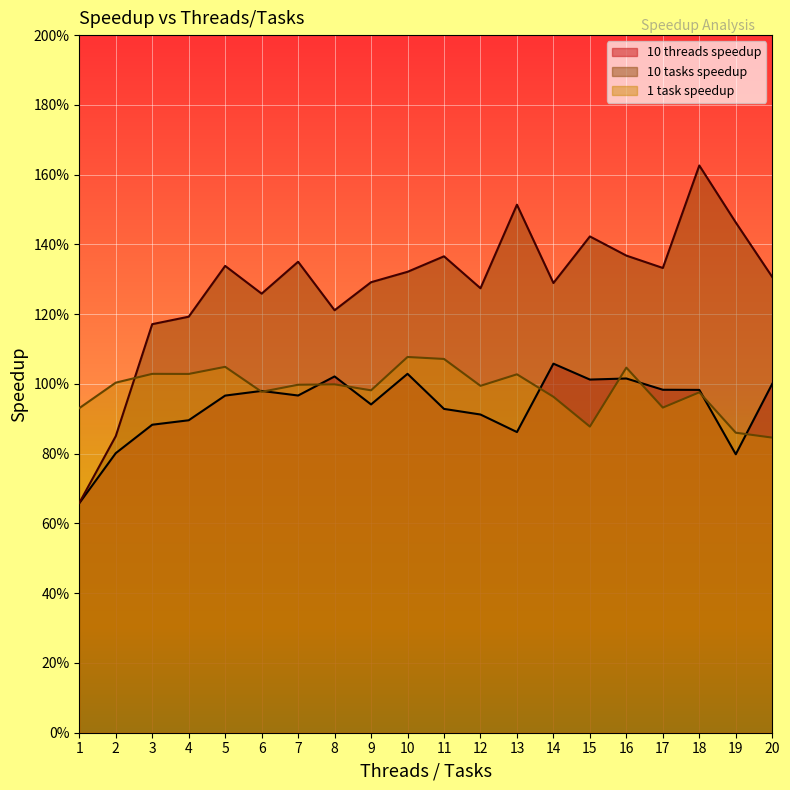

Where is the first local maximum for 1 task speedup?

3